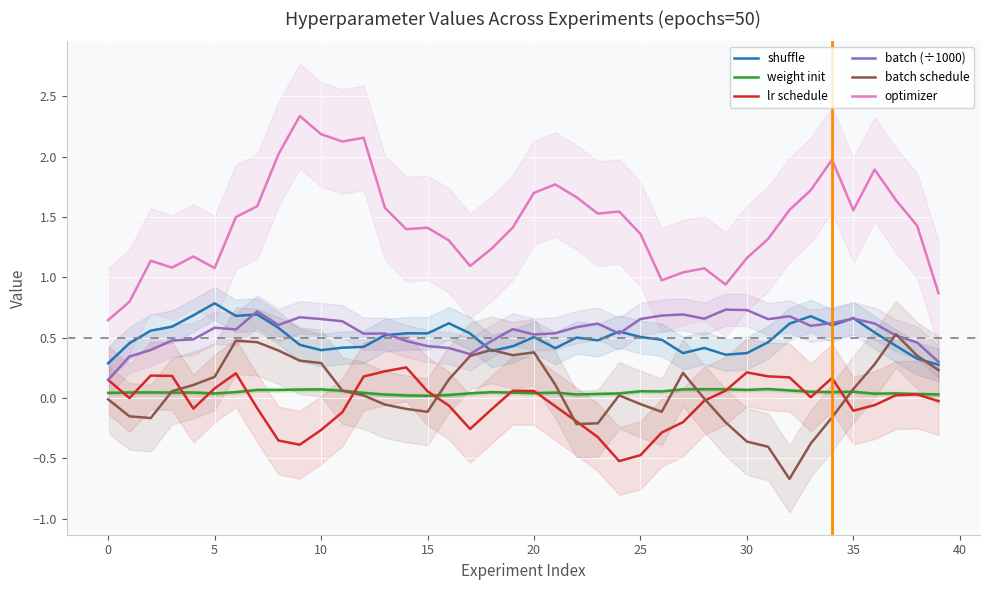

In weight init, how many points are lower than both neighbors (excluding endpoints)?

9